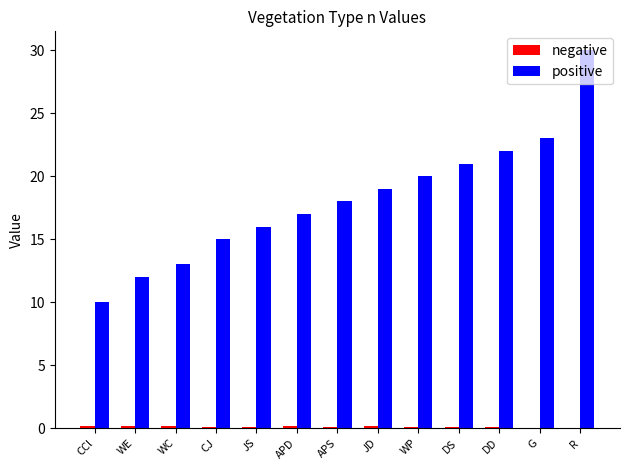

Read the positive value at JS.

16.0